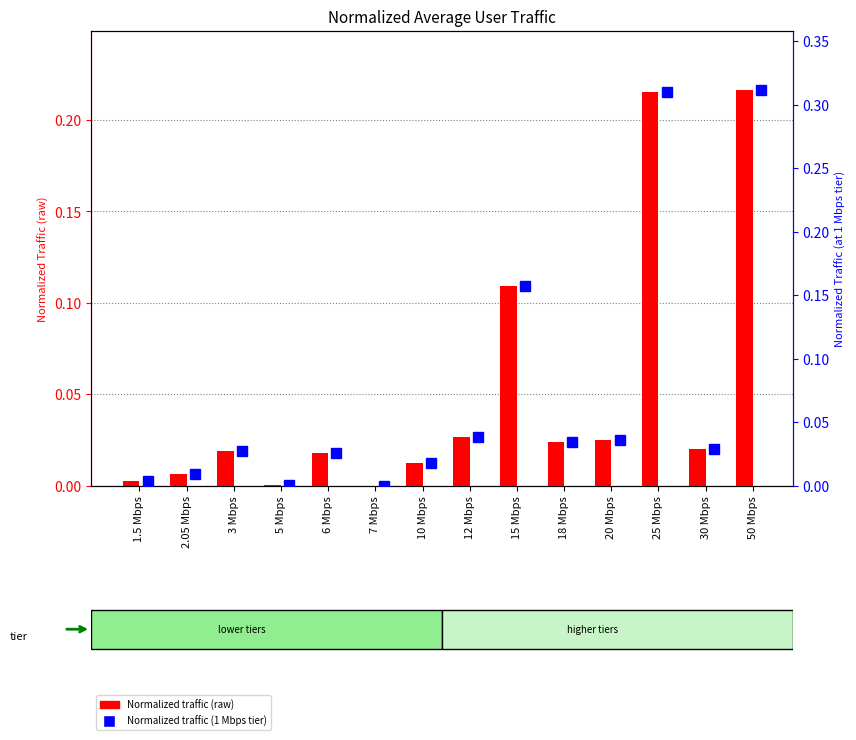

List the series in order of their peak value, lowest first.

Normalized traffic (raw), Normalized traffic (1 Mbps tier)